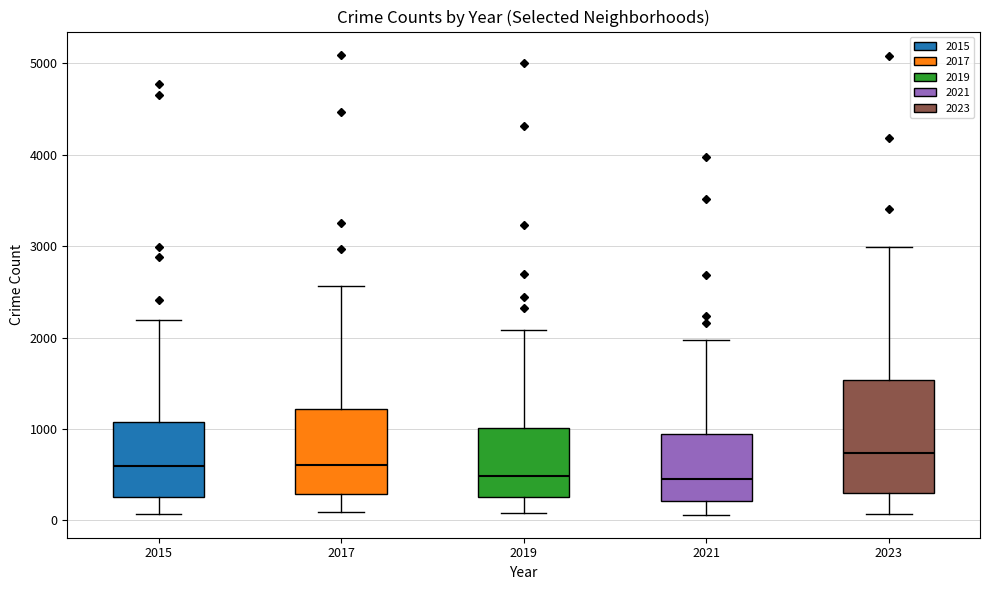

Reading left to right, transcribe this box plot: for each box, give where its median line is, the range the box spans, and where its two whiskers end, as read against the y-axis. The values are not printed on the chart, so give them approximately, as read against the axis.

2015: median 600, box 300 to 1100, whiskers 100 to 2200
2017: median 600, box 300 to 1200, whiskers 100 to 2600
2019: median 500, box 300 to 1000, whiskers 100 to 2100
2021: median 500, box 200 to 900, whiskers 100 to 2000
2023: median 700, box 300 to 1500, whiskers 100 to 3000